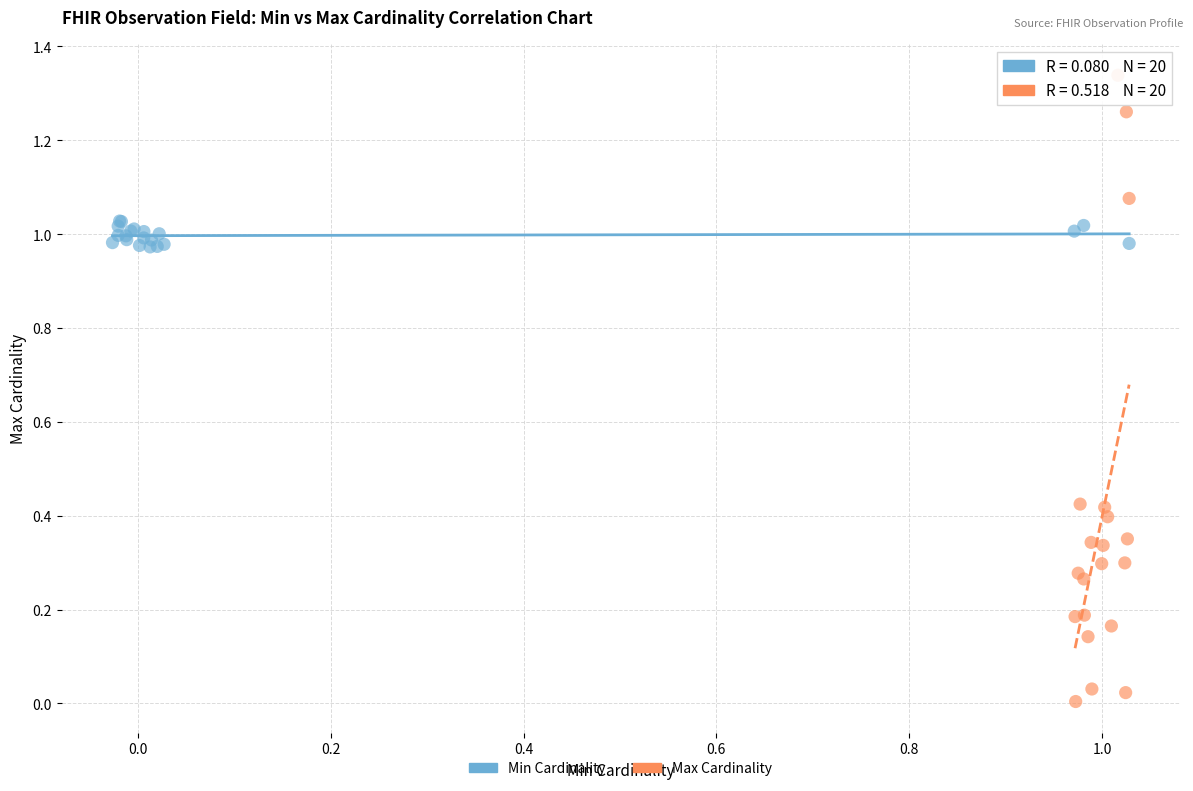

Which series has the widest spread of Y values?

Max Cardinality